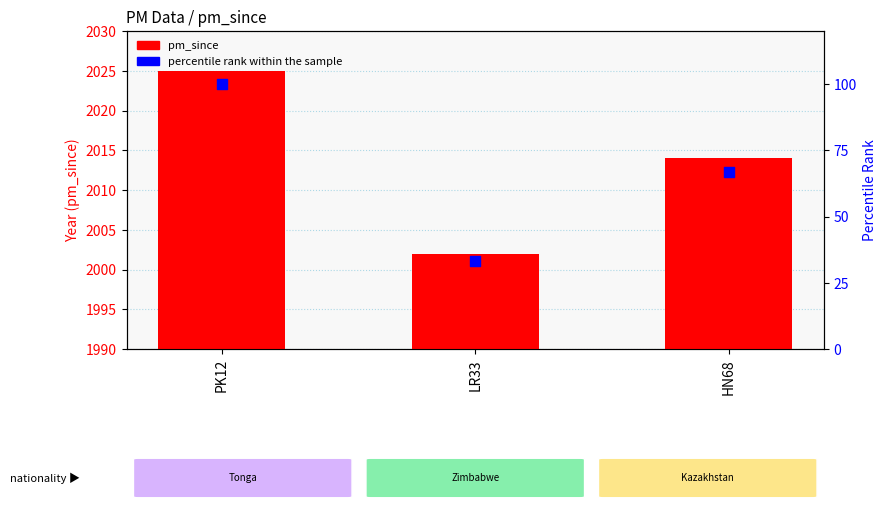

Is the value of percentile rank within the sample at PK12 greater than the value of pm_since at HN68?

No